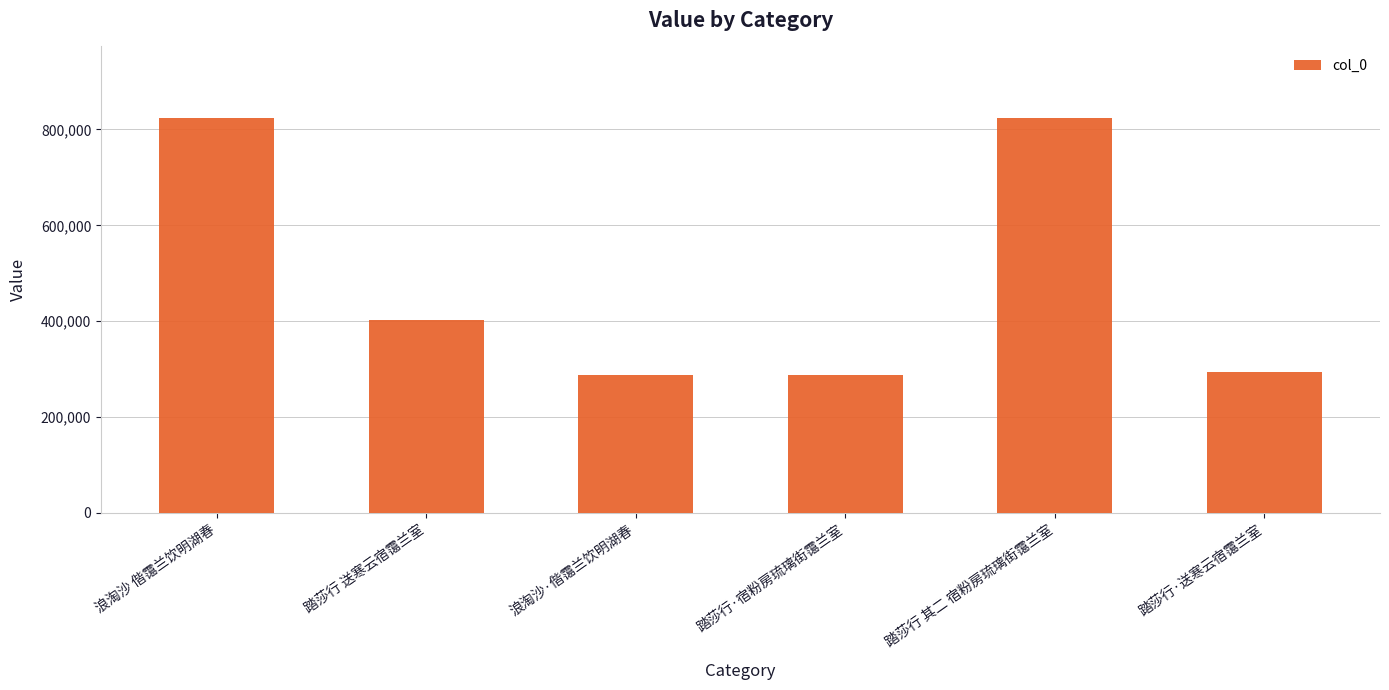

The chart shows a value of 568704 at 踏莎行 送寒云宿霭兰室. True or false?

False